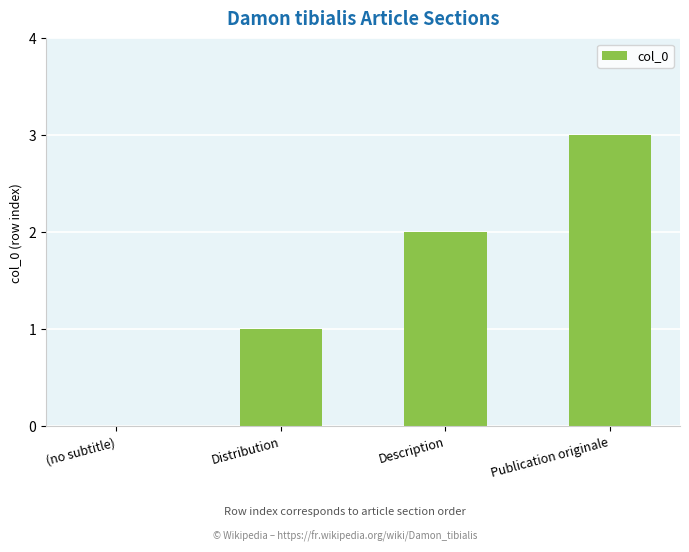

The value at Publication originale is 3. True or false?

True